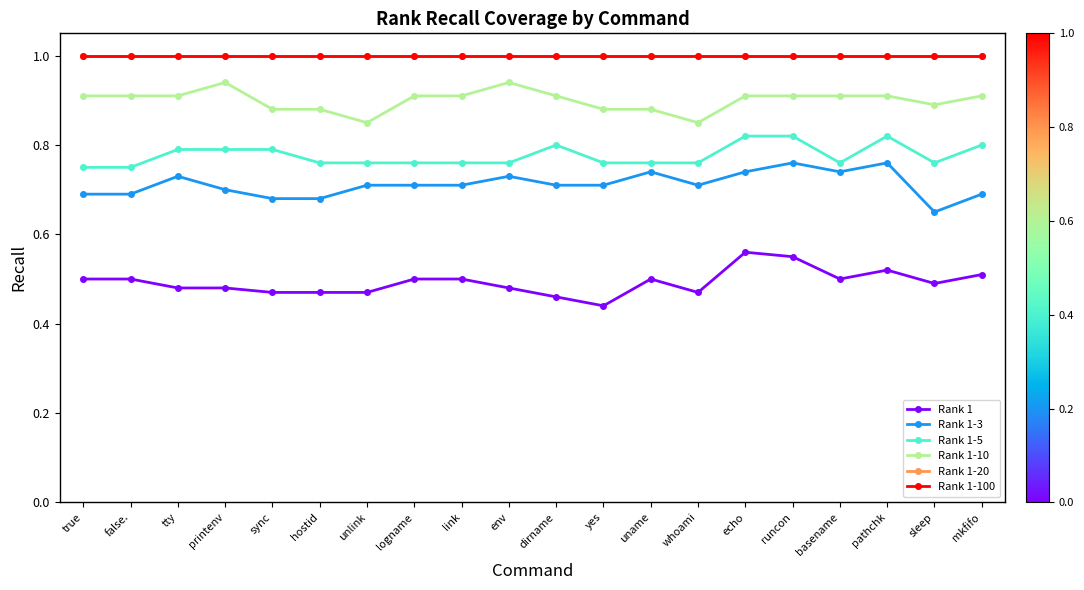

How many lines are shown in the chart?

6